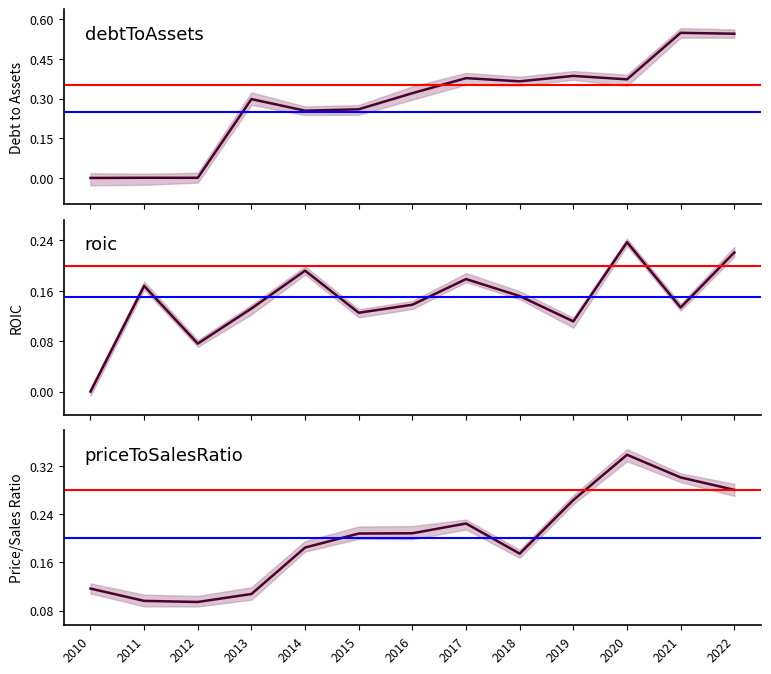

Read the priceToSalesRatio value at 2021.

0.3